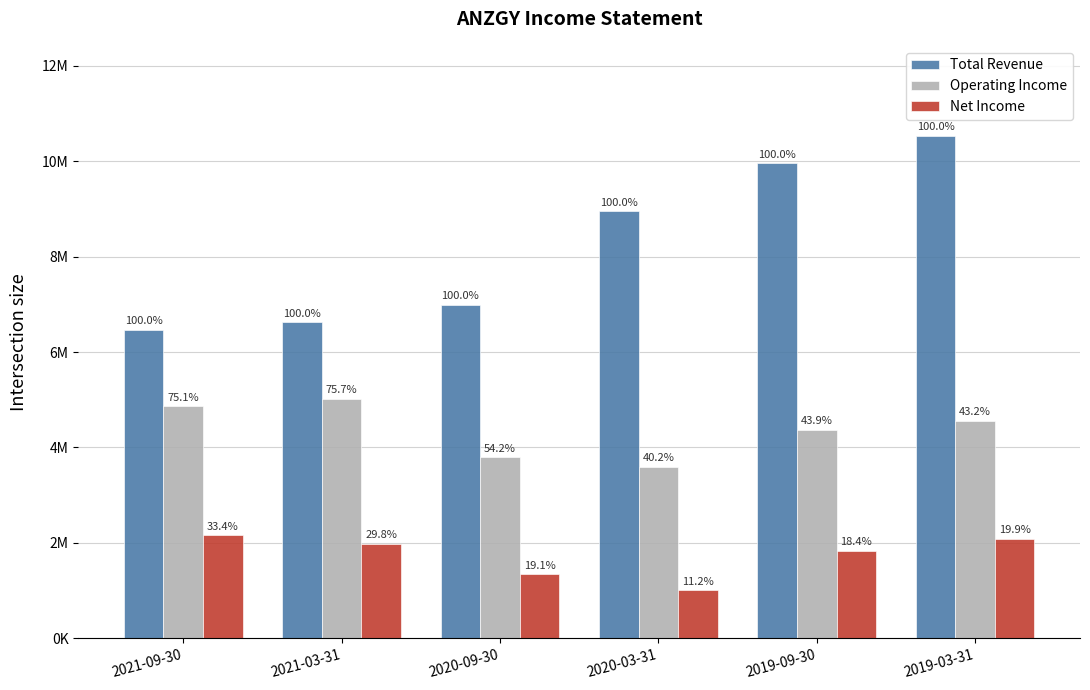

Reading left to right, extract all data points from this chart.

Total Revenue: 2021-09-30=6468400	2021-03-31=6621900	2020-09-30=6991900	2020-03-31=8946500	2019-09-30=9955500	2019-03-31=10524200
Operating Income: 2021-09-30=4860300	2021-03-31=5011800	2020-09-30=3792100	2020-03-31=3596800	2019-09-30=4374400	2019-03-31=4551700
Net Income: 2021-09-30=2157700	2021-03-31=1972700	2020-09-30=1337100	2020-03-31=1001600	2019-09-30=1832000	2019-03-31=2091000